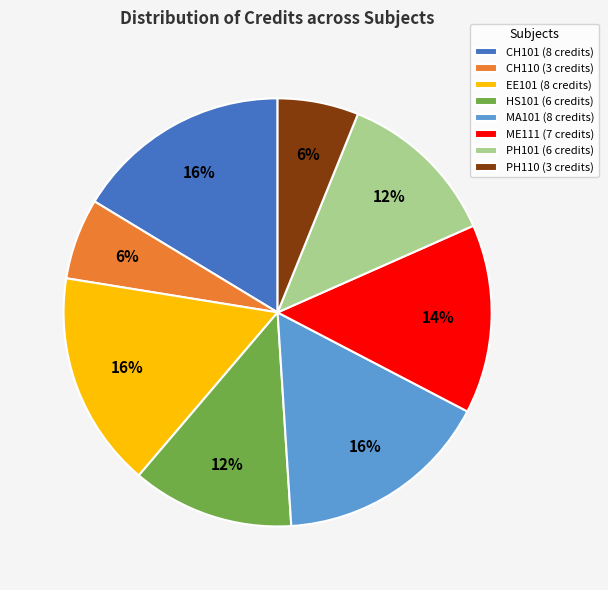

To the nearest percent, what portion does PH101 represent?

12%